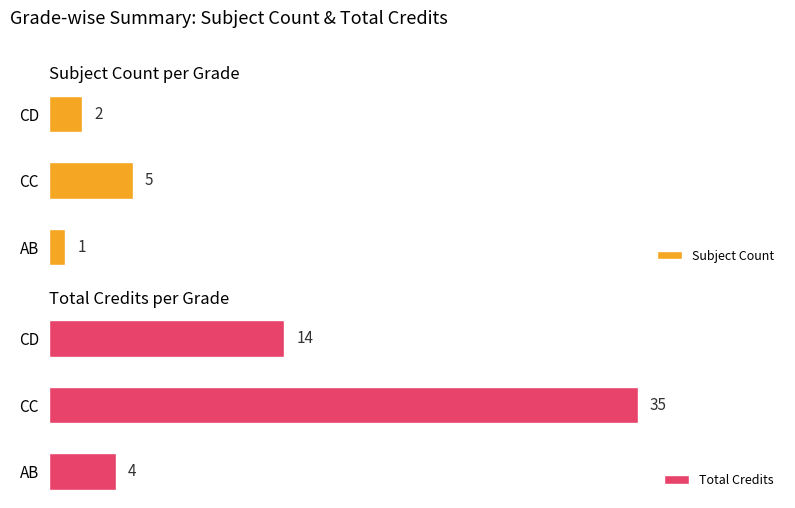

List the labels in order of Subject Count value, smallest first.

AB, CD, CC